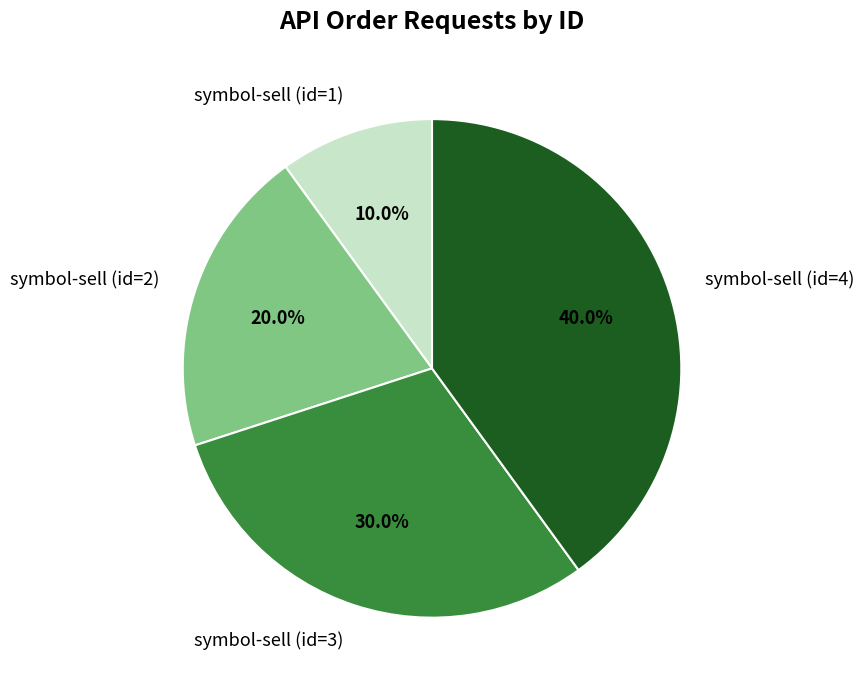

What is the ratio of the value at symbol-sell (id=1) to the value at symbol-sell (id=3)?

0.3